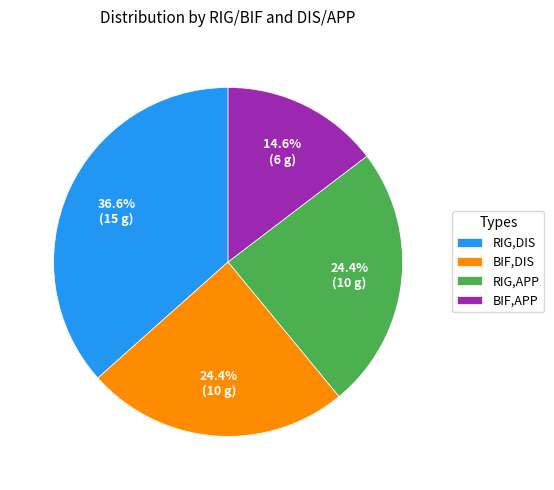

Which has a higher value, BIF,APP or BIF,DIS?

BIF,DIS